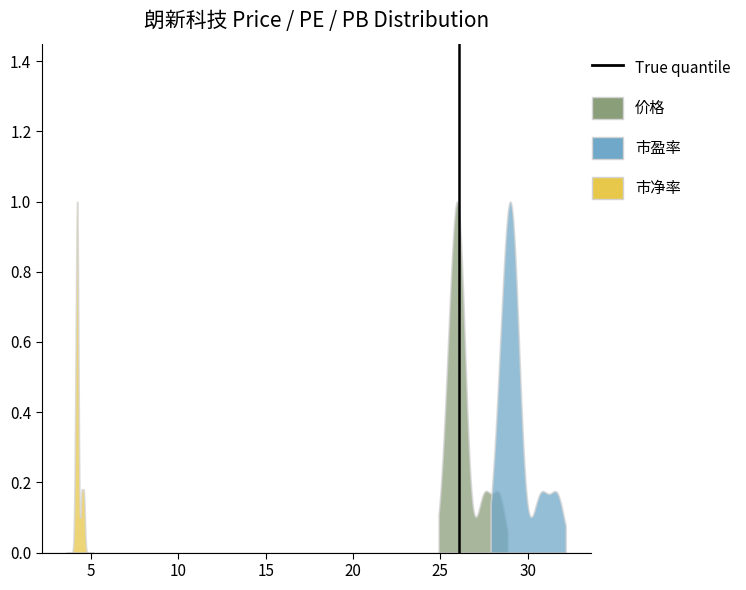

What is the greatest value displayed?

1